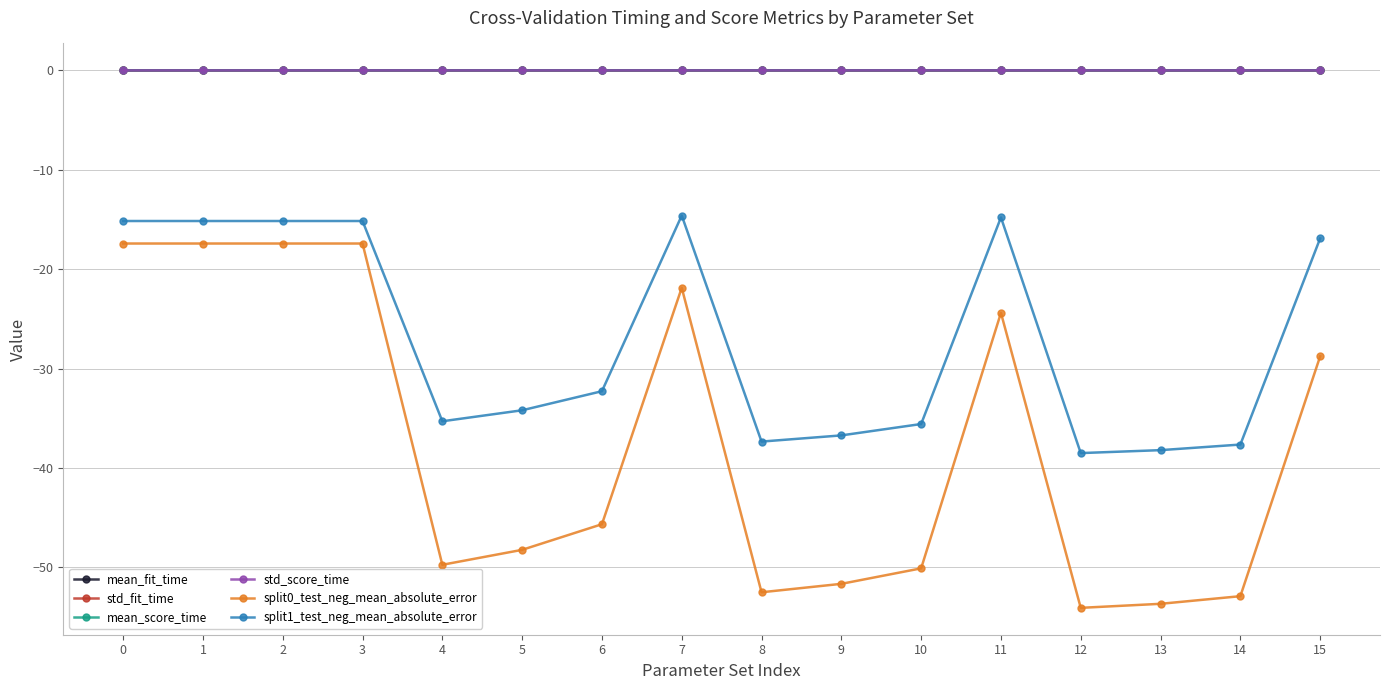

How many data points in split1_test_neg_mean_absolute_error are above -32?

7